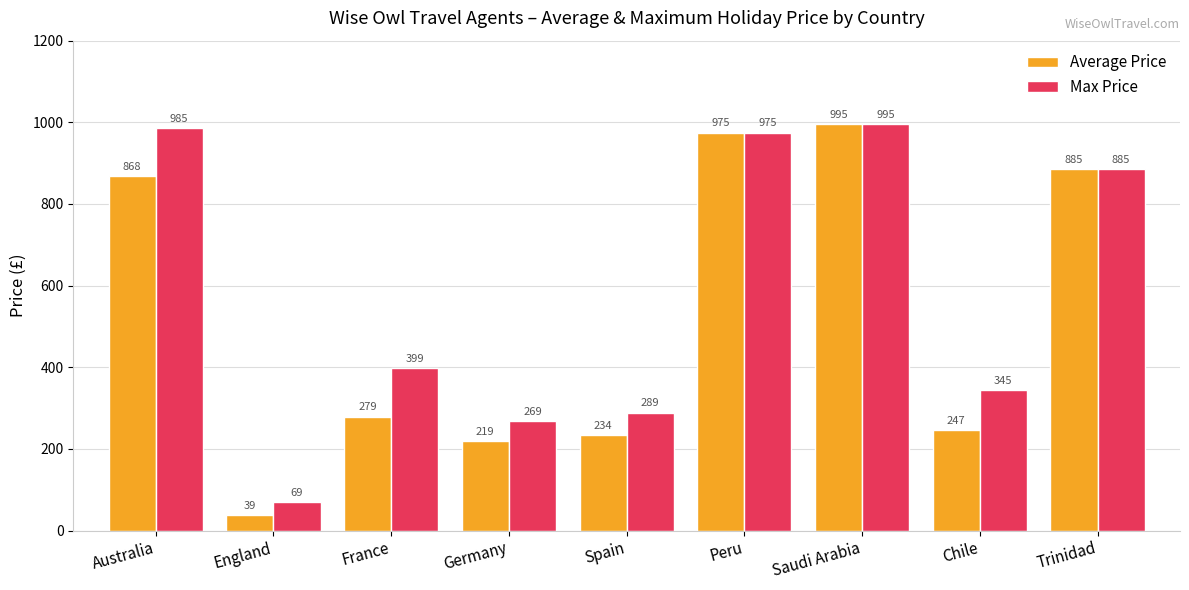

What is the spread (max minus min) of values at Germany?

50.0